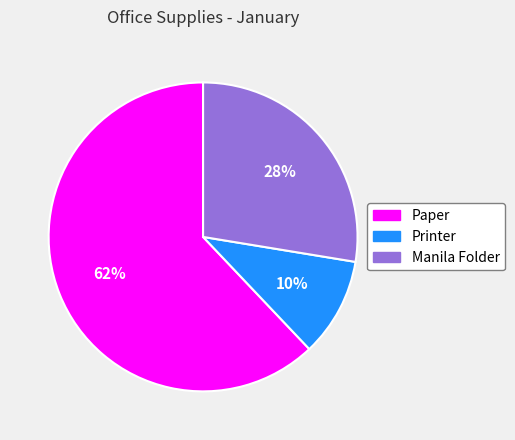

To the nearest percent, what is the difference between the largest and smallest slice percentages?

52%